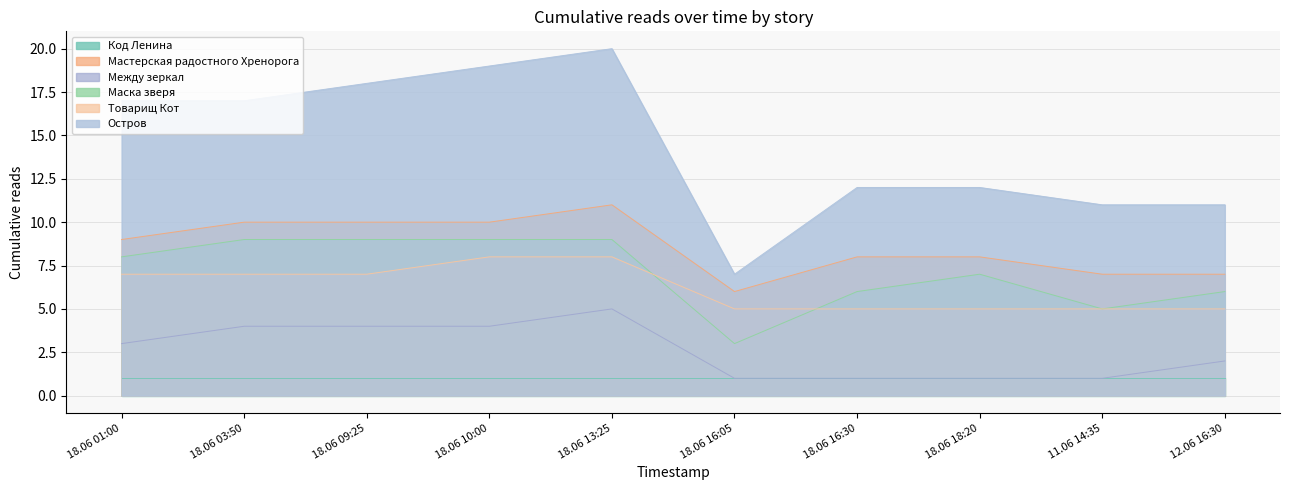

Read the Остров value at 12.06 16:30.

11